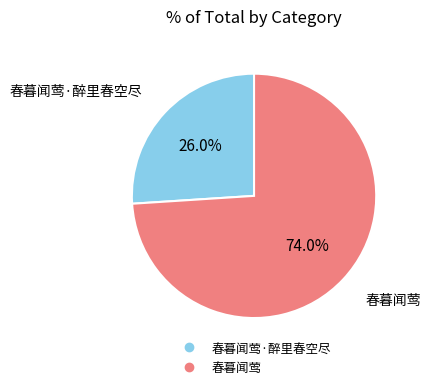

Is there a majority slice in this chart?

Yes